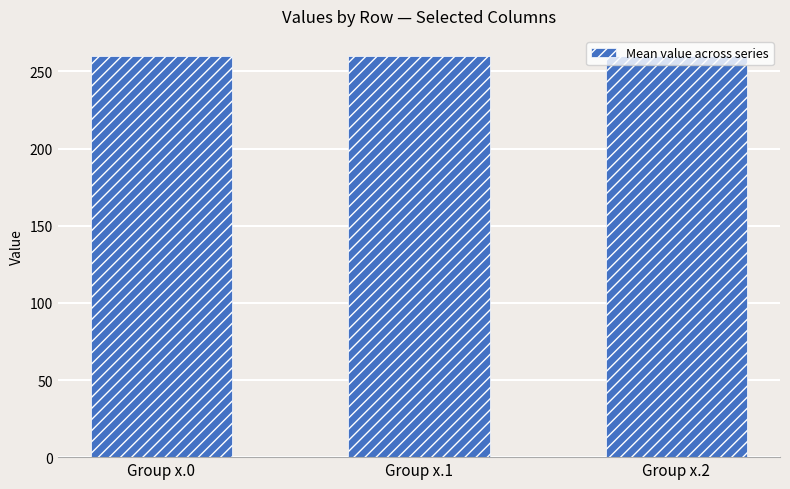

What value does the data have at Group x.1?

260.0